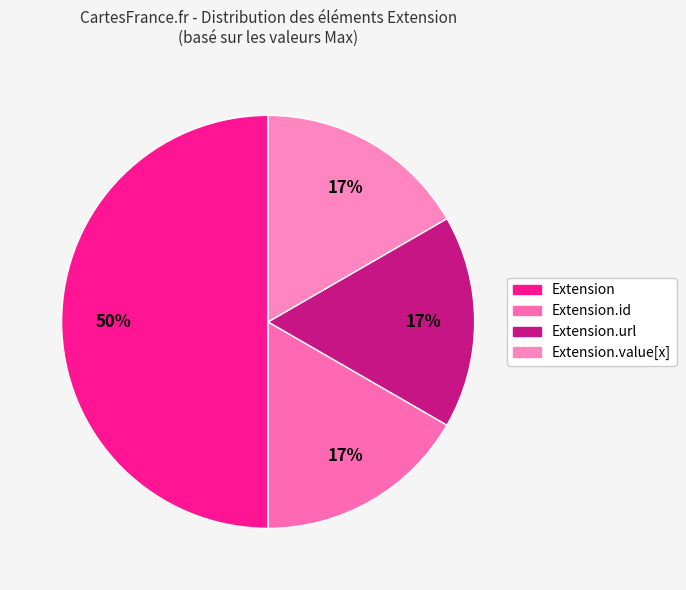

To the nearest percent, what is the average slice percentage?

25%